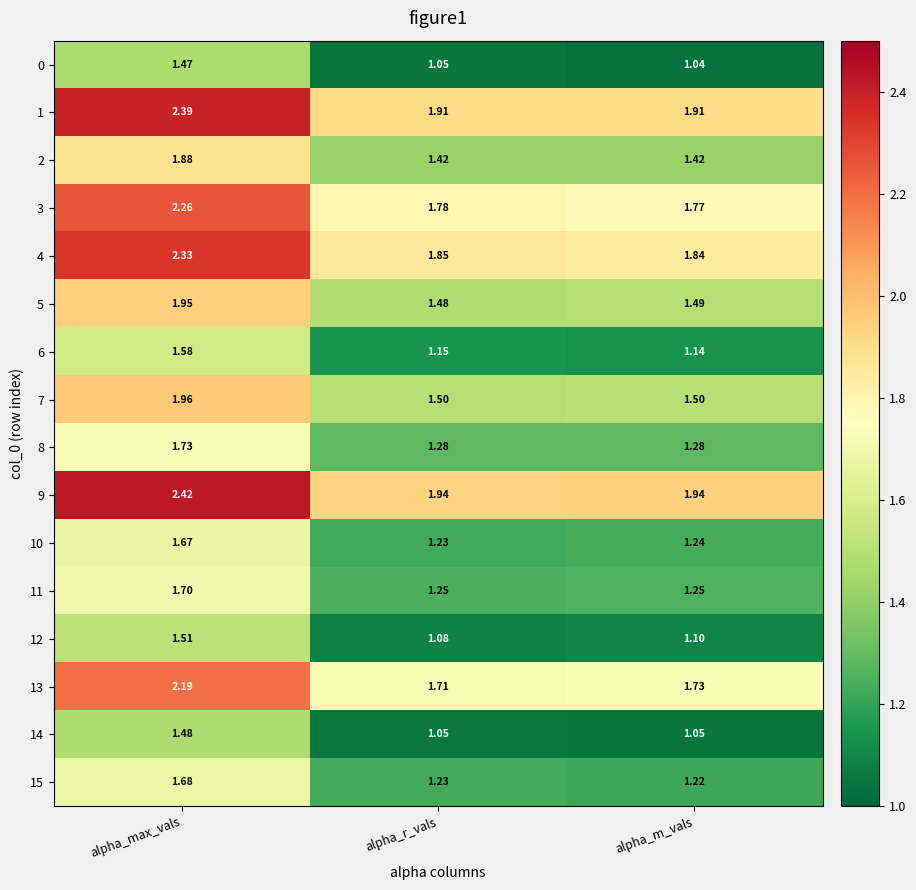

Which series has the largest total across all categories?

9